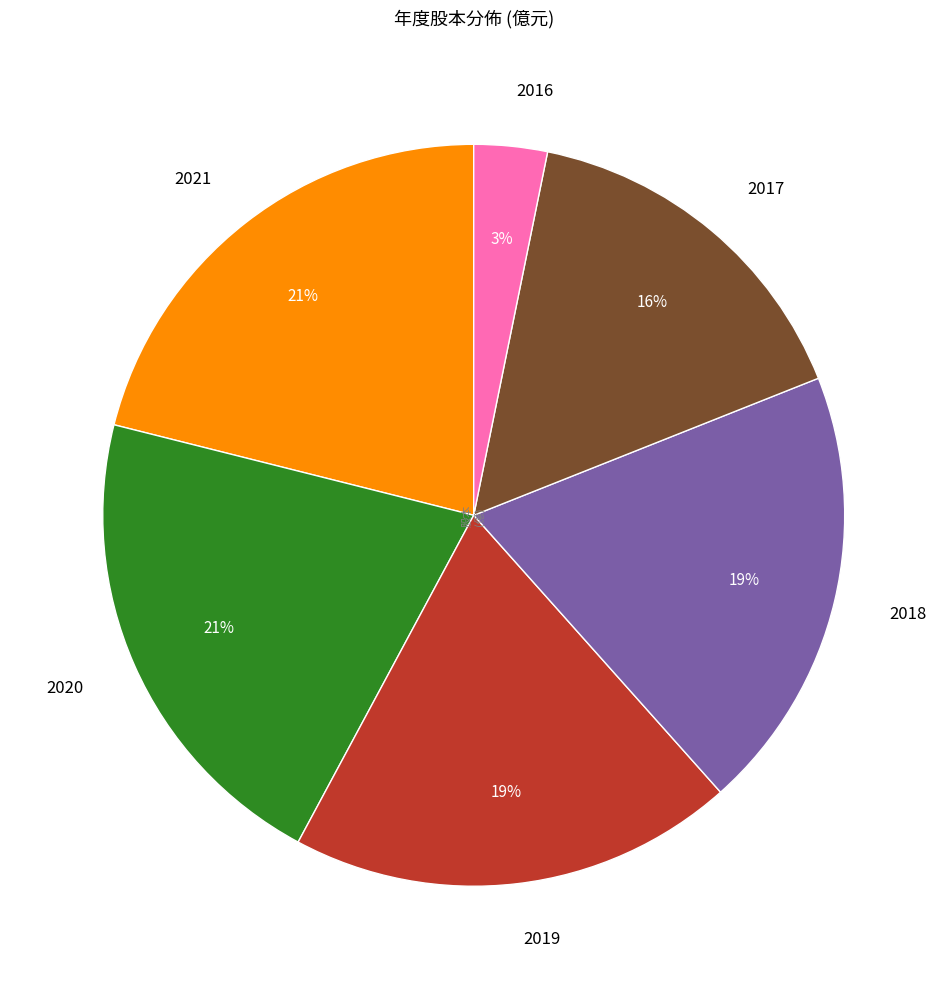

Count the number of slices in the pie.

6